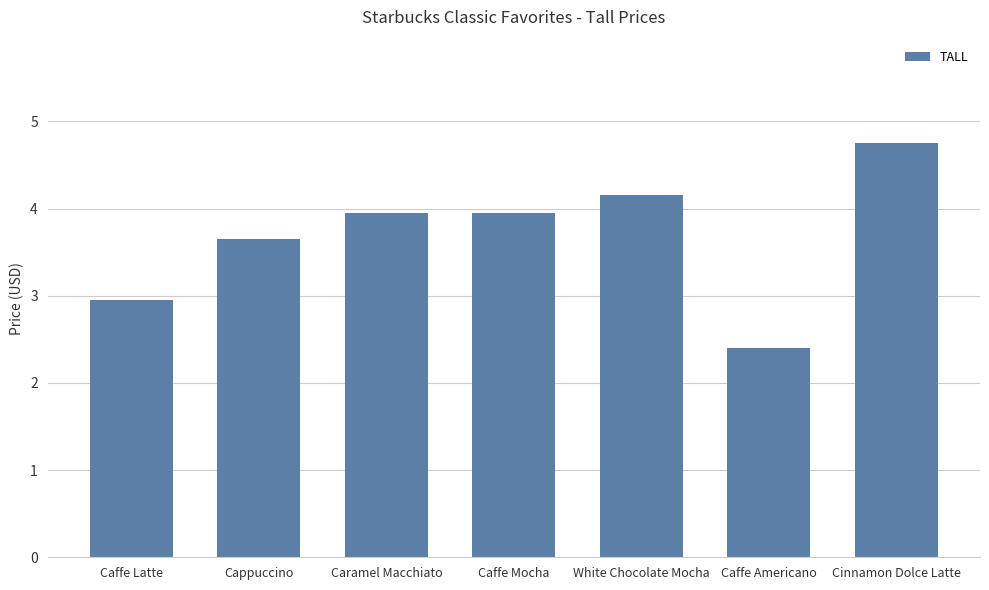

How many bars are there in total?

7